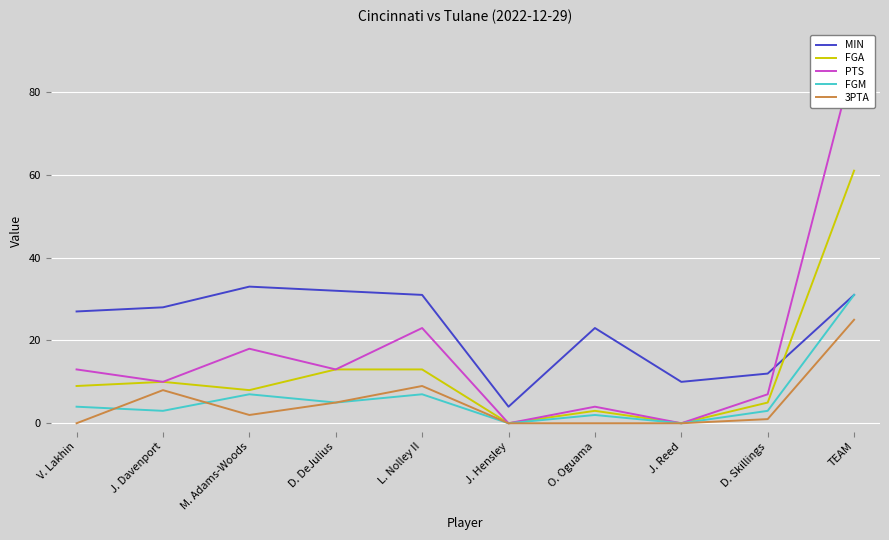

Reading left to right, transcribe all the data shown in this chart.

MIN: V. Lakhin=27	J. Davenport=28	M. Adams-Woods=33	D. DeJulius=32	L. Nolley II=31	J. Hensley=4	O. Oguama=23	J. Reed=10	D. Skillings=12	TEAM=31
FGA: V. Lakhin=9	J. Davenport=10	M. Adams-Woods=8	D. DeJulius=13	L. Nolley II=13	J. Hensley=0	O. Oguama=3	J. Reed=0	D. Skillings=5	TEAM=61
PTS: V. Lakhin=13	J. Davenport=10	M. Adams-Woods=18	D. DeJulius=13	L. Nolley II=23	J. Hensley=0	O. Oguama=4	J. Reed=0	D. Skillings=7	TEAM=88
FGM: V. Lakhin=4	J. Davenport=3	M. Adams-Woods=7	D. DeJulius=5	L. Nolley II=7	J. Hensley=0	O. Oguama=2	J. Reed=0	D. Skillings=3	TEAM=31
3PTA: V. Lakhin=0	J. Davenport=8	M. Adams-Woods=2	D. DeJulius=5	L. Nolley II=9	J. Hensley=0	O. Oguama=0	J. Reed=0	D. Skillings=1	TEAM=25